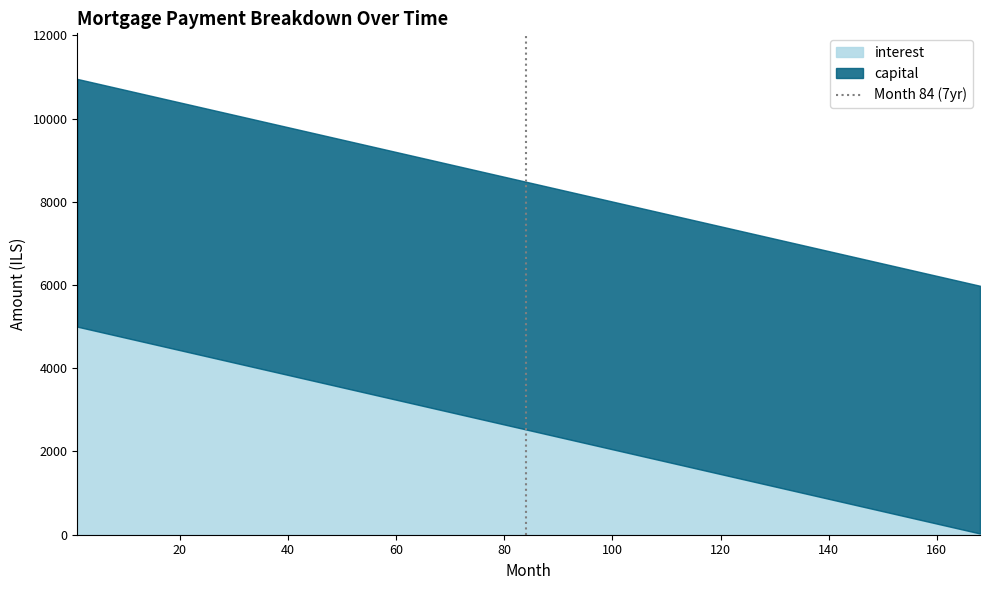

What is the highest value of the interest series?

5000.0